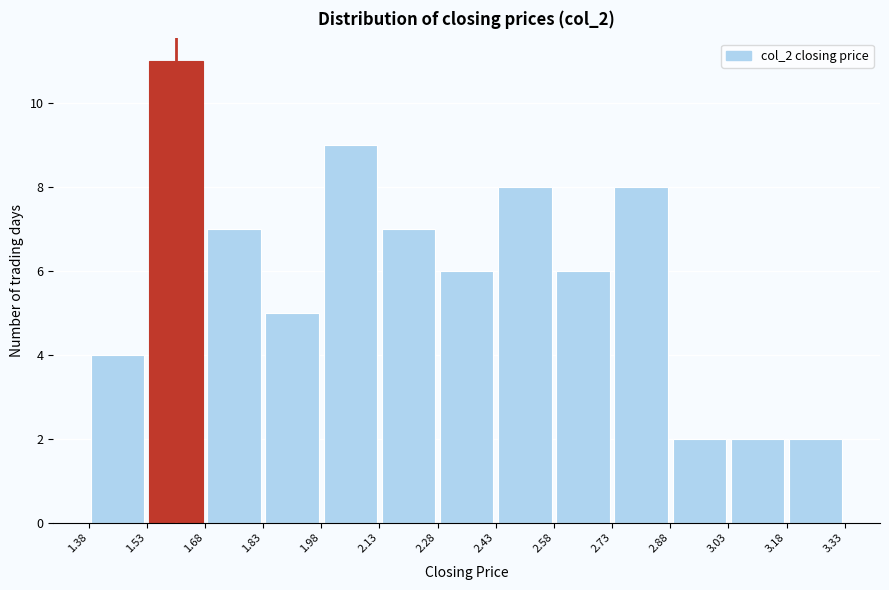

How tall is the bar that spans 1.38 to 1.53 on the x-axis? The values are not printed on the chart, so give them approximately, as read against the axis.

4